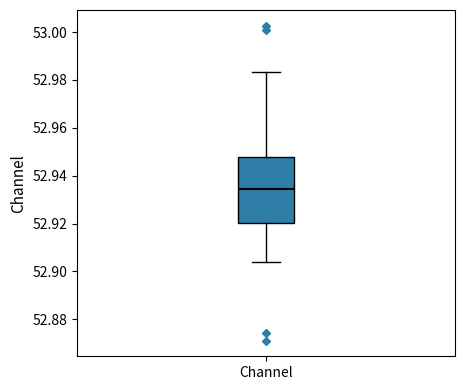

Where is the upper edge of the box for Channel on the y-axis? The values are not printed on the chart, so give them approximately, as read against the axis.

52.948